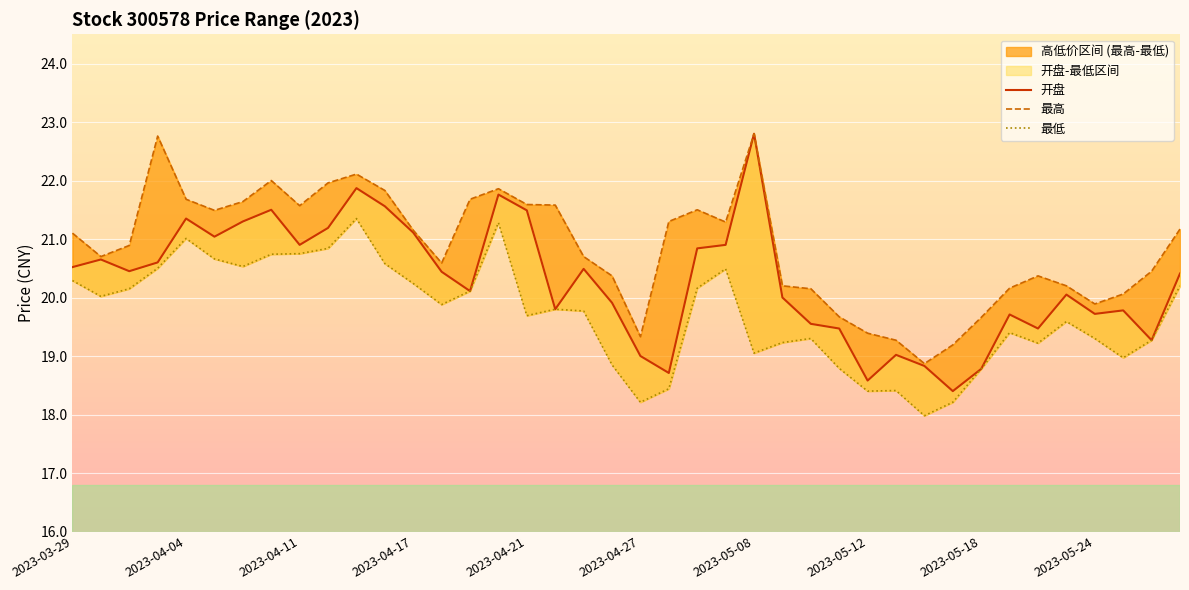

Which series has the widest spread of values?

开盘